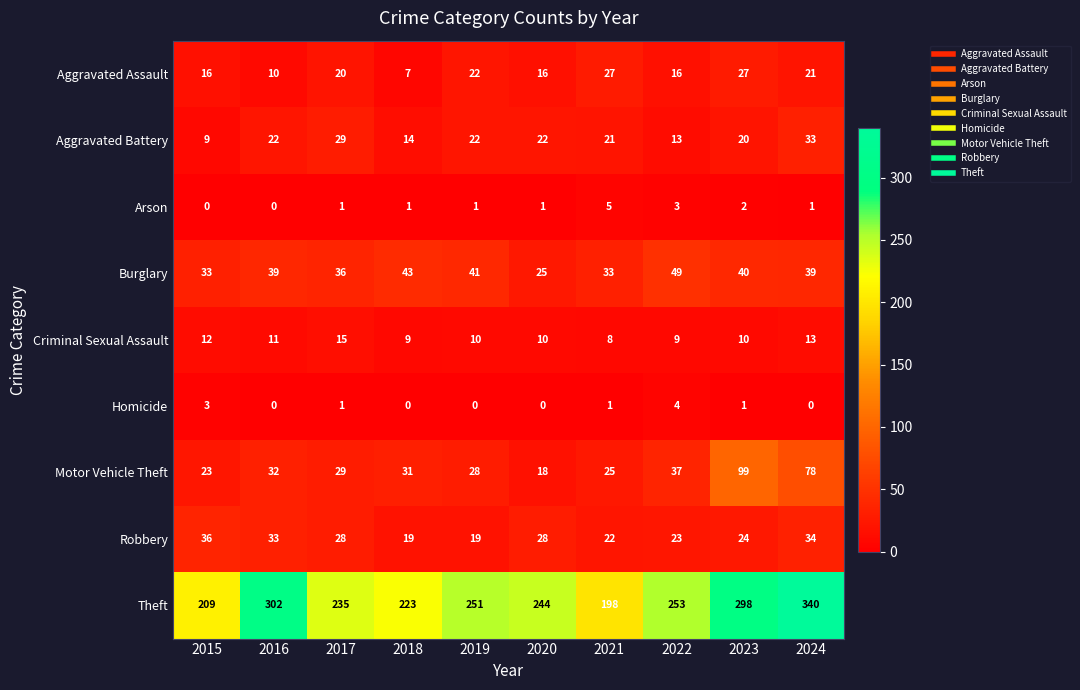

What is the difference between the maximum and second lowest values in the Criminal Sexual Assault series?

6